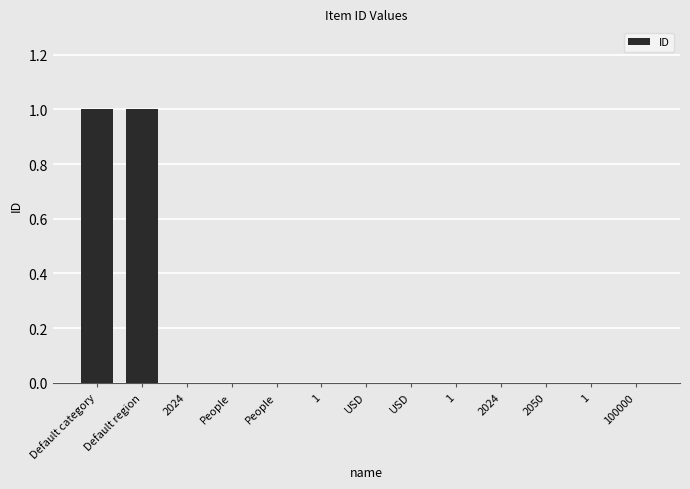

Reading right to left, transcribe all the data shown in this chart.

100000=0	1=0	2050=0	2024=0	1=0	USD=0	USD=0	1=0	People=0	People=0	2024=0	Default region=1	Default category=1